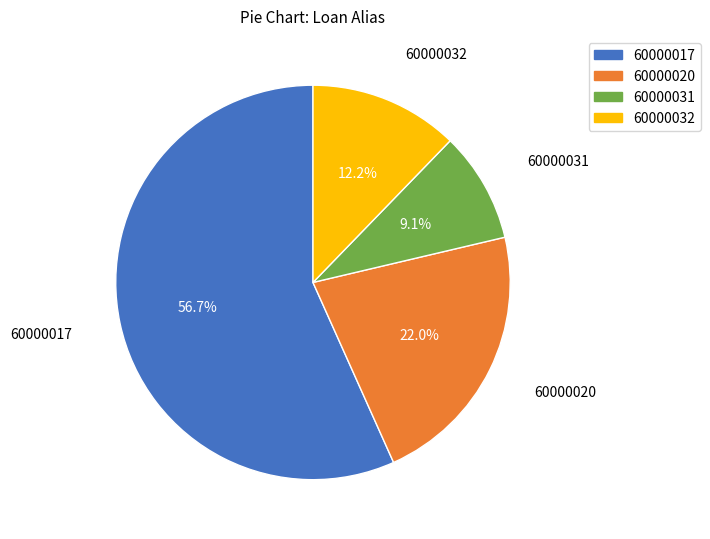

Which slice is the smallest?

60000031